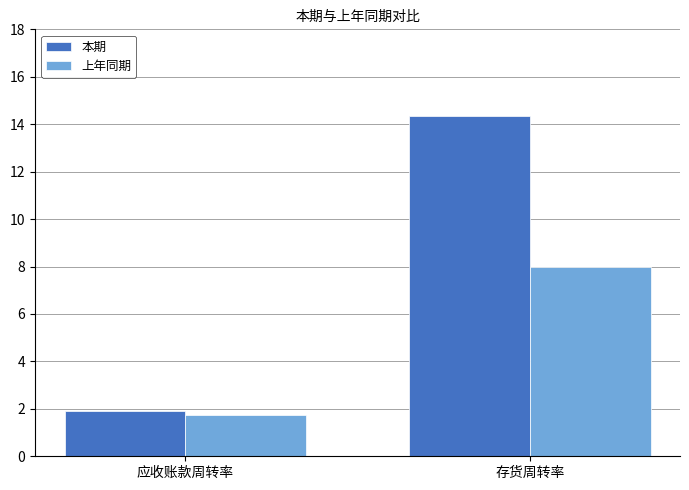

What is the label of the 2nd bar from the left?

存货周转率